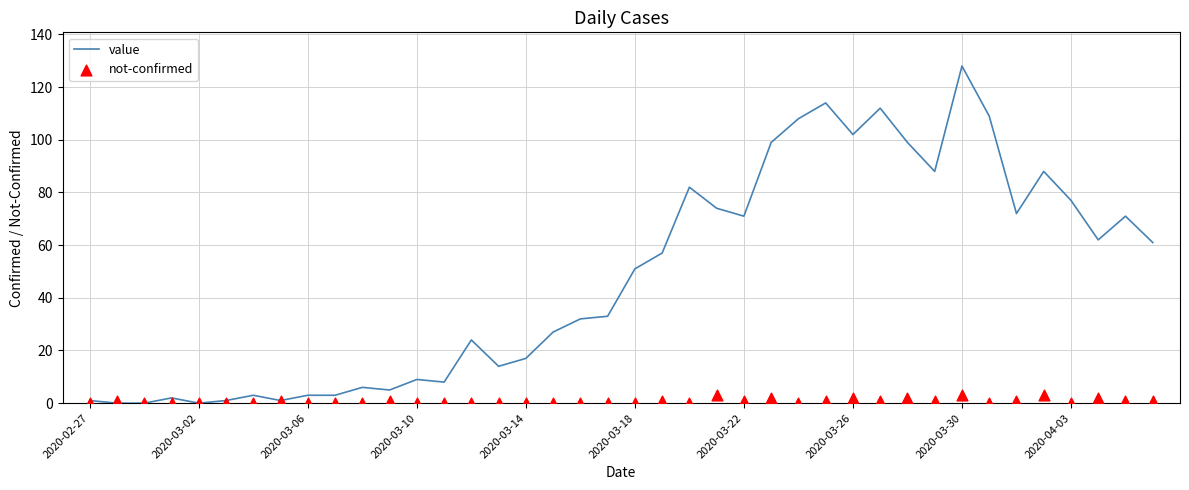

True or false: value has a value of 35 at 2020-03-18.

False